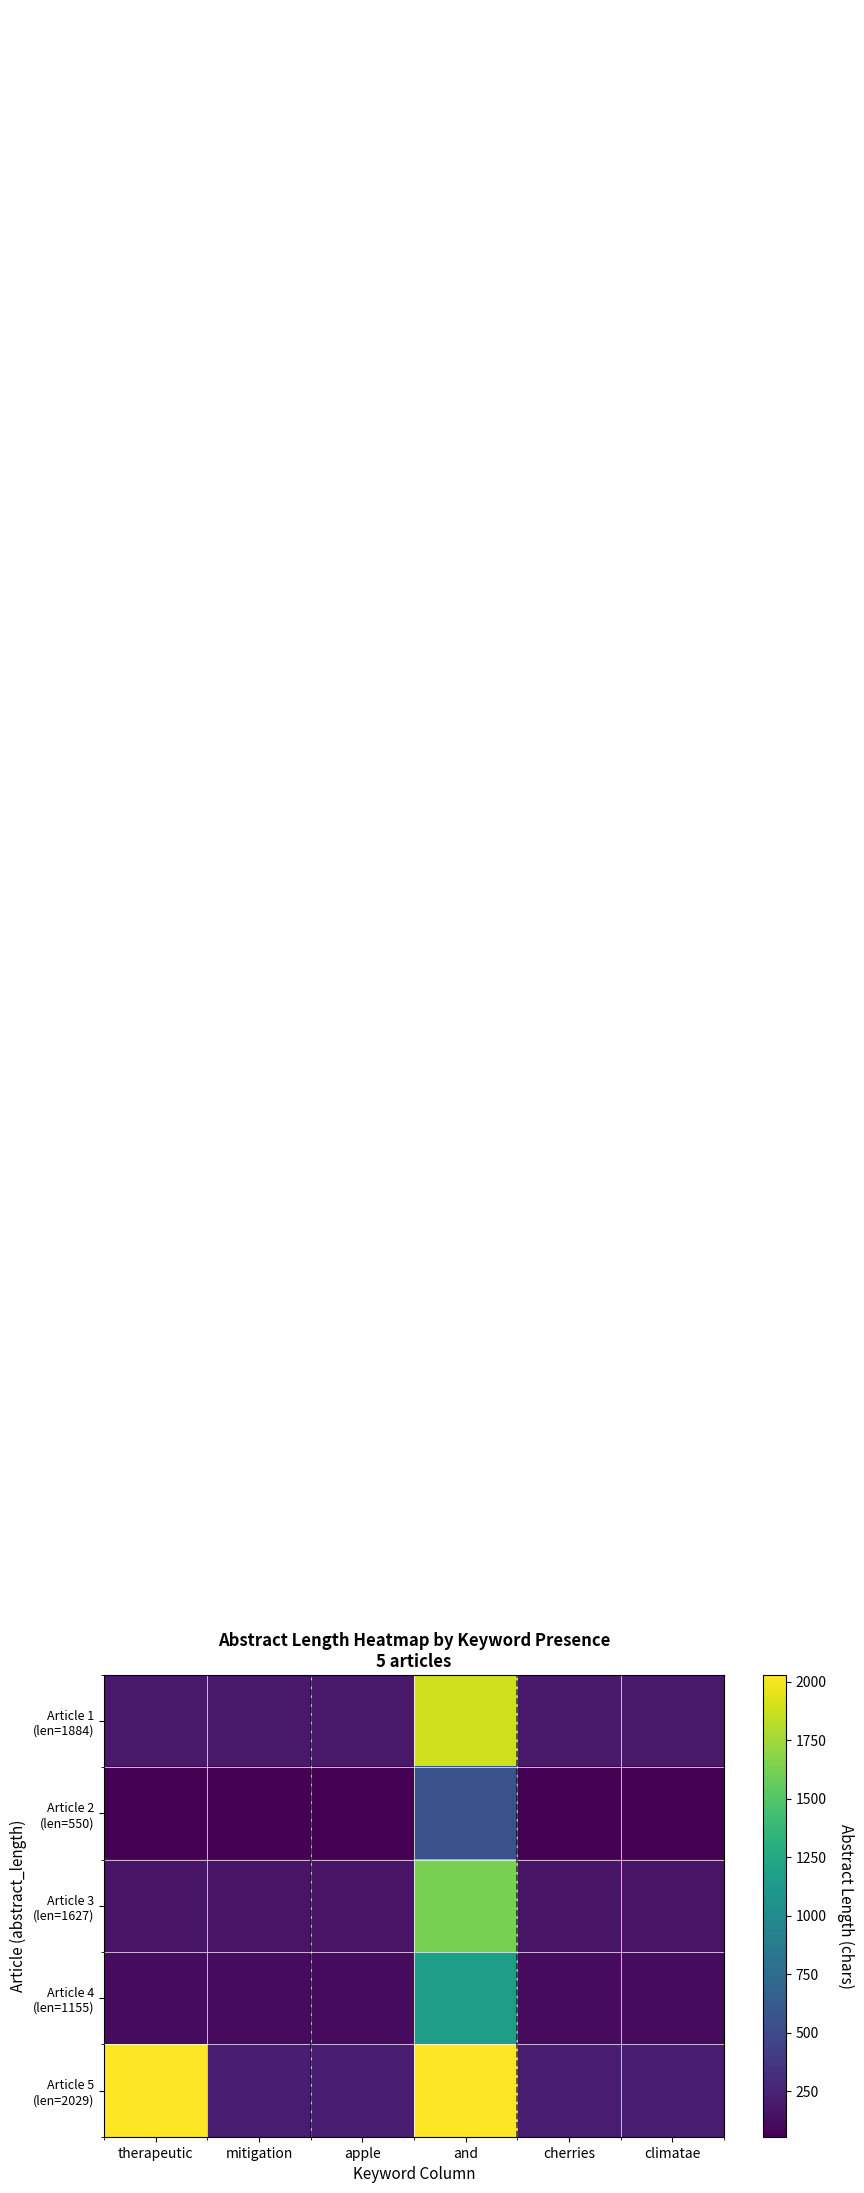

What is the minimum value shown in the chart?

55.0